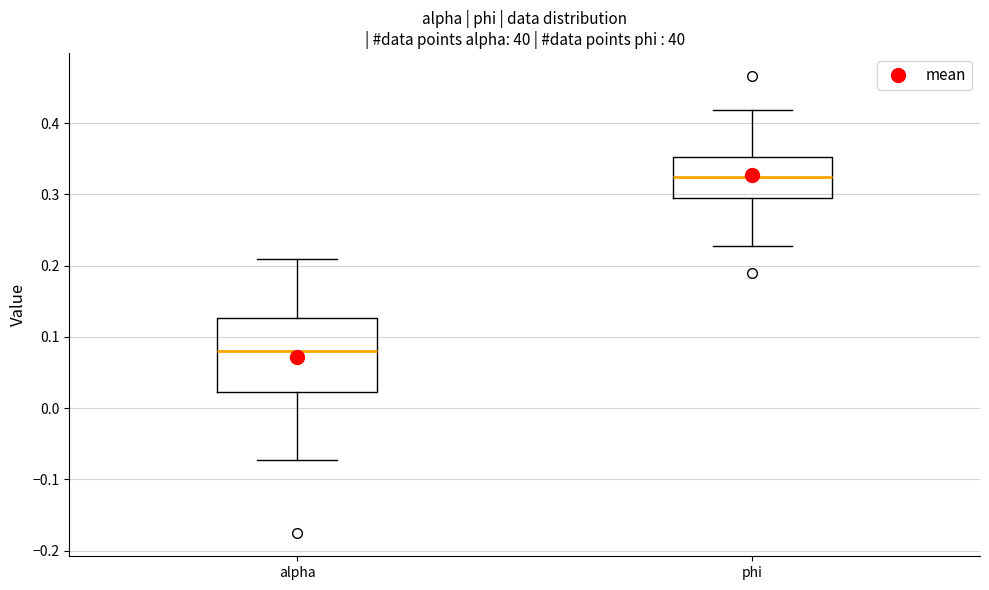

Comparing the boxes themselves (not the whiskers), which one is the tallest?

alpha